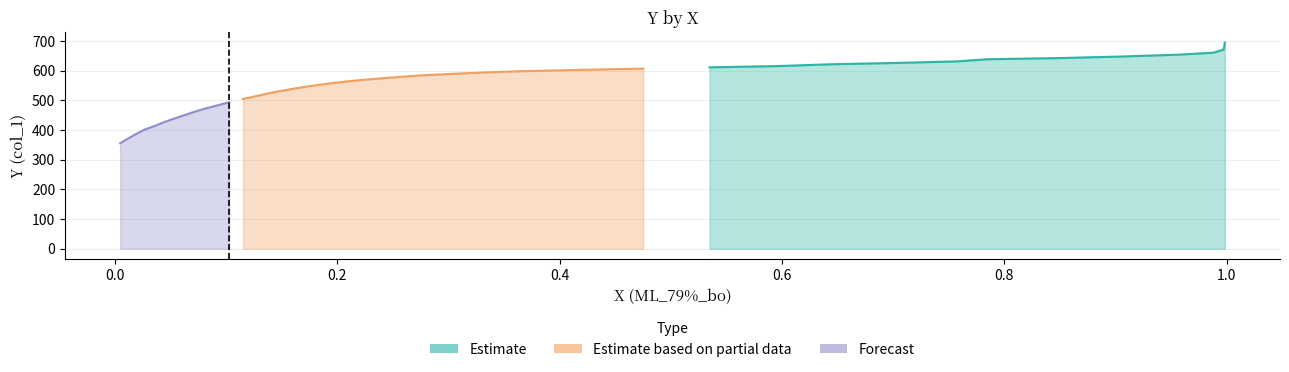

Does the chart display data point markers on the line(s)?

No